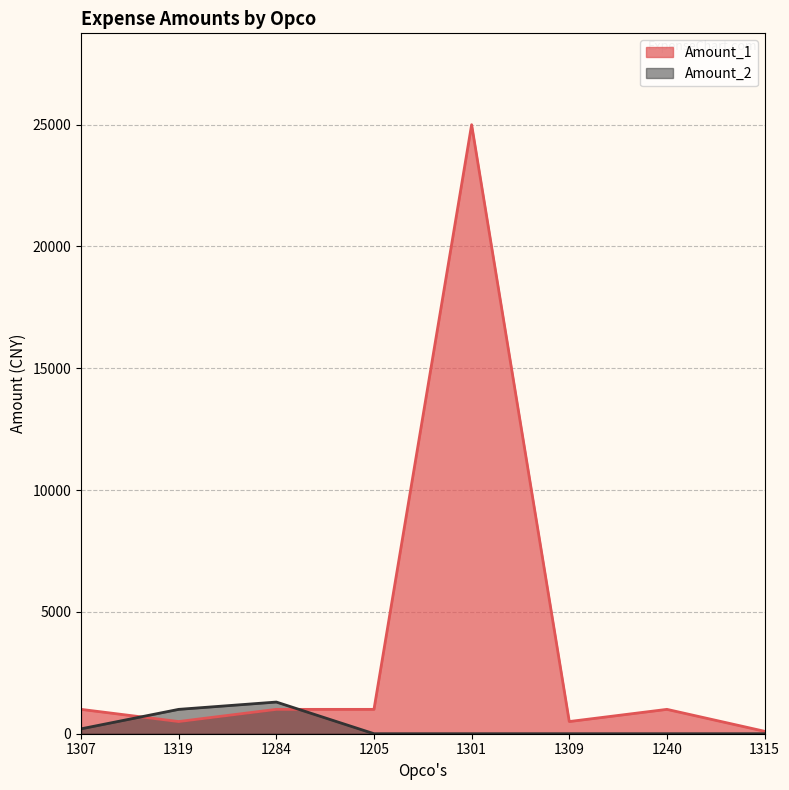

True or false: Amount_1 has more than 1 points higher than both neighbors.

True